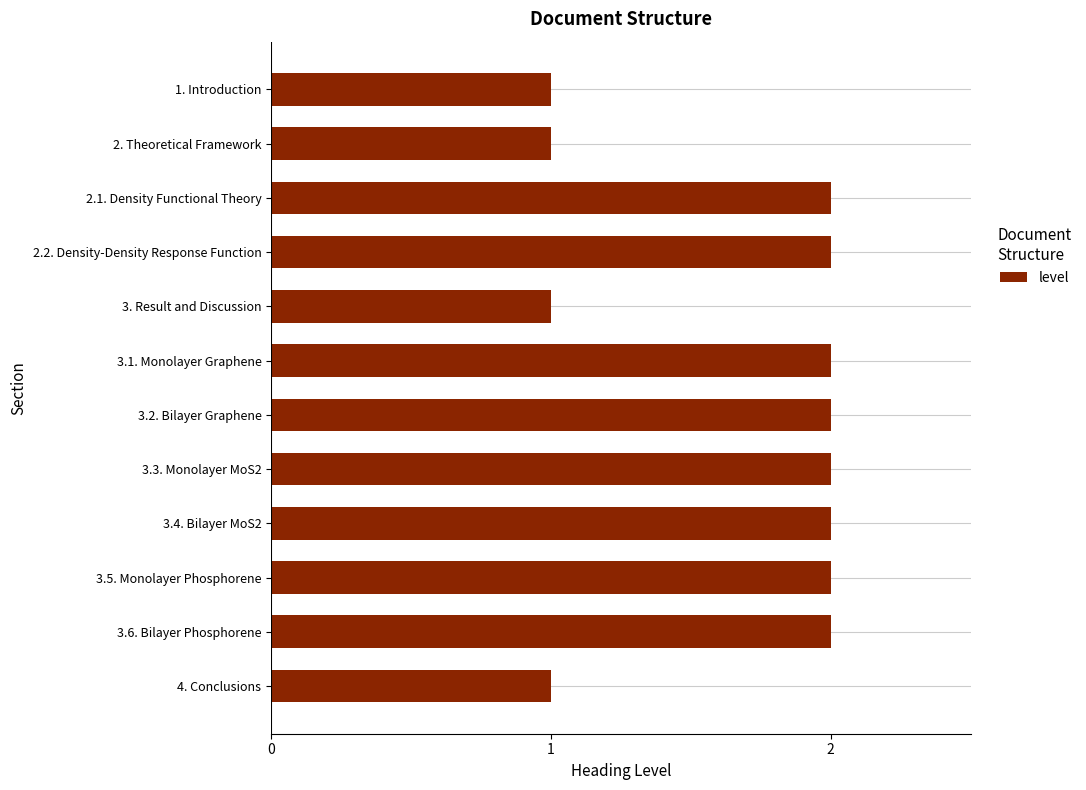

Reading top to bottom, transcribe all the data shown in this chart.

1	1	2	2	1	2	2	2	2	2	2	1